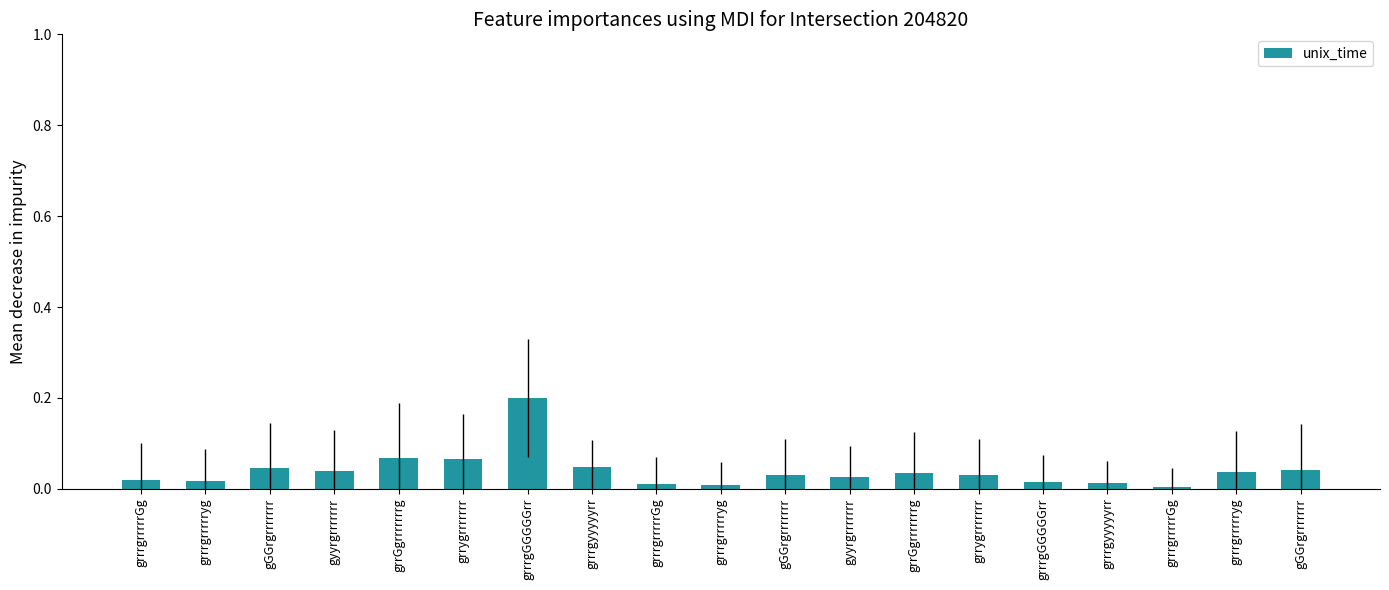

Count the number of categories in the chart.

19